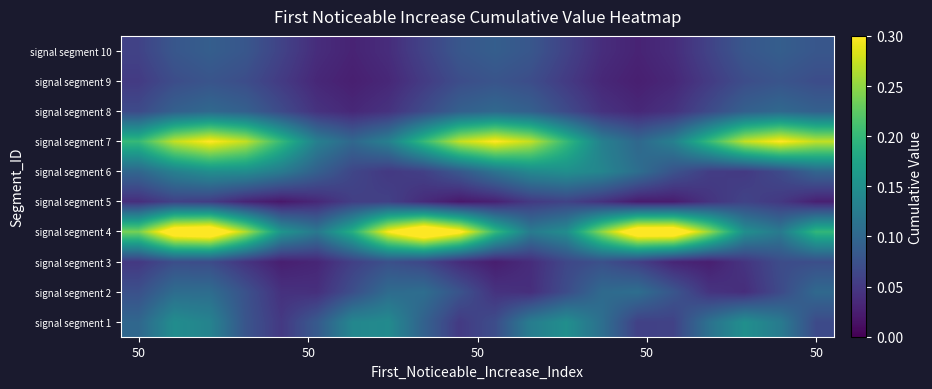

Rank the series by their maximum value, from lowest to highest.

signal segment 5, signal segment 3, signal segment 9, signal segment 10, signal segment 8, signal segment 2, signal segment 6, signal segment 1, signal segment 7, signal segment 4